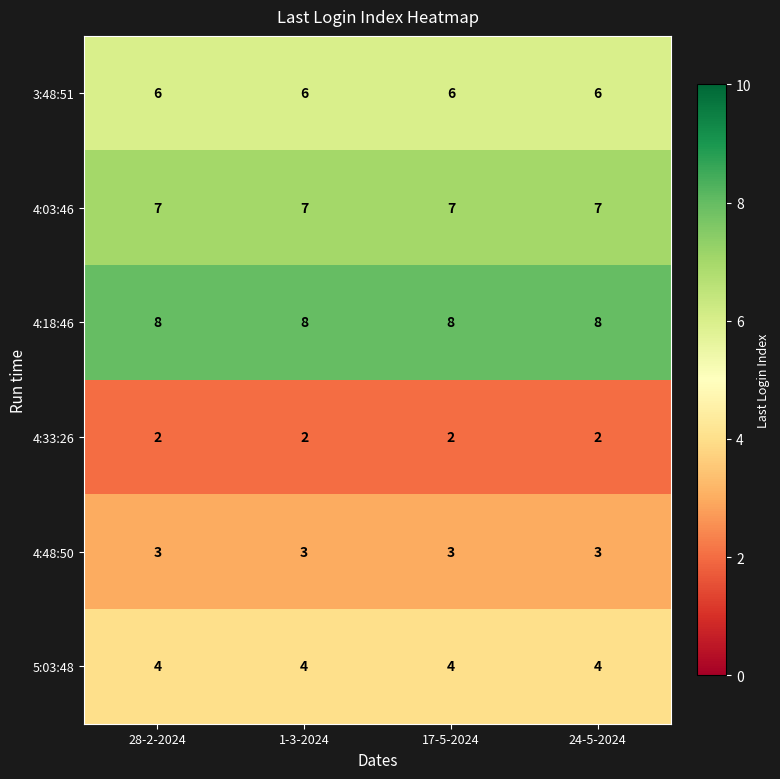

Is it true that 5:03:48 equals 4 at 24-5-2024?

True